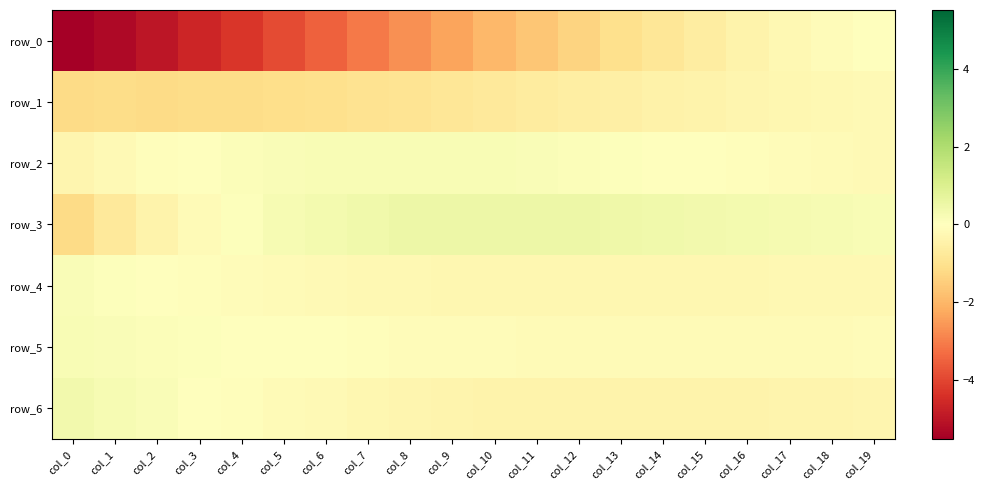

At how many categories does at least one series exceed -3?

20